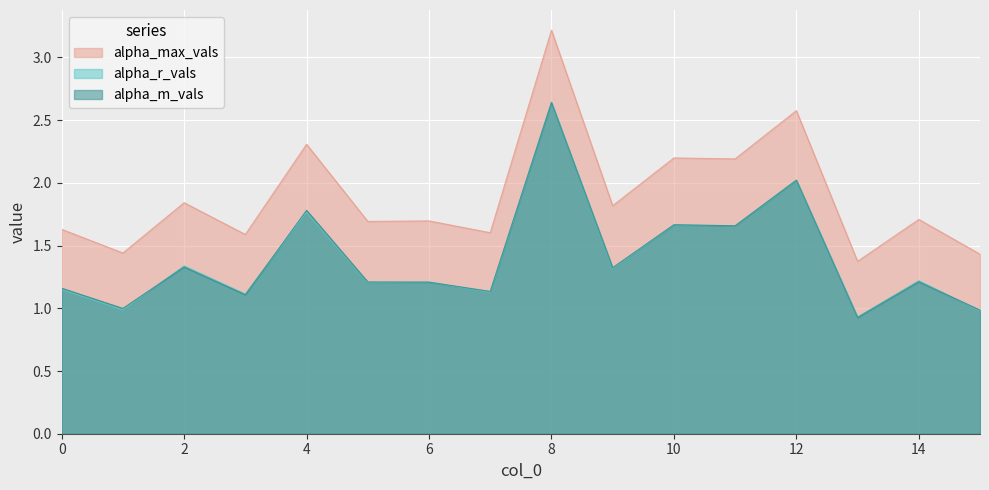

The alpha_m_vals series shows 1.7 at 11. True or false?

True